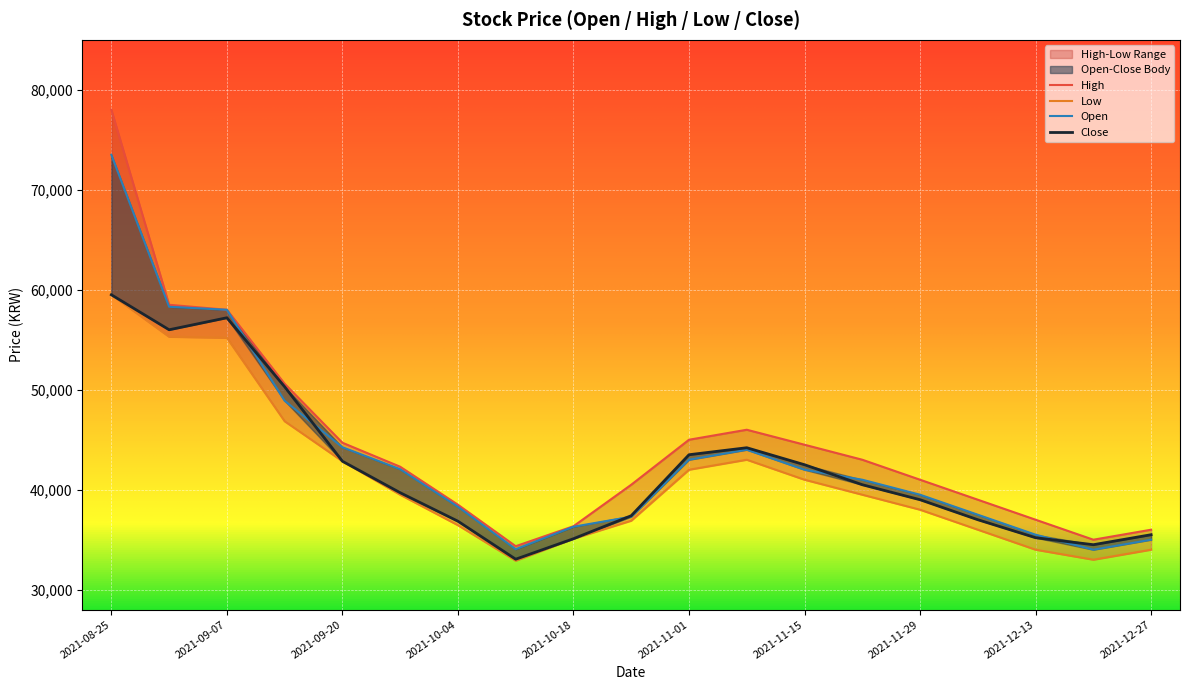

Reading left to right, extract all data points from this chart.

High: 2021-08-25=78000	2021-08-31=58500	2021-09-07=58000	2021-09-13=50600	2021-09-20=44700	2021-09-27=42300	2021-10-04=38500	2021-10-11=34350	2021-10-18=36350	2021-10-25=40500	2021-11-01=45000	2021-11-08=46000	2021-11-15=44500	2021-11-22=43000	2021-11-29=41000	2021-12-06=39000	2021-12-13=37000	2021-12-20=35000	2021-12-27=36000
Open: 2021-08-25=73500	2021-08-31=58300	2021-09-07=58000	2021-09-13=48900	2021-09-20=44250	2021-09-27=42050	2021-10-04=38300	2021-10-11=34050	2021-10-18=36300	2021-10-25=37300	2021-11-01=43000	2021-11-08=44000	2021-11-15=42000	2021-11-22=41000	2021-11-29=39500	2021-12-06=37500	2021-12-13=35500	2021-12-20=34000	2021-12-27=35000
Close: 2021-08-25=59500	2021-08-31=56000	2021-09-07=57200	2021-09-13=50300	2021-09-20=42850	2021-09-27=39700	2021-10-04=36850	2021-10-11=33050	2021-10-18=35100	2021-10-25=37400	2021-11-01=43500	2021-11-08=44200	2021-11-15=42500	2021-11-22=40500	2021-11-29=39000	2021-12-06=37000	2021-12-13=35200	2021-12-20=34500	2021-12-27=35500
Low: 2021-08-25=59500	2021-08-31=55300	2021-09-07=55200	2021-09-13=46850	2021-09-20=42850	2021-09-27=39500	2021-10-04=36450	2021-10-11=32900	2021-10-18=35100	2021-10-25=36900	2021-11-01=42000	2021-11-08=43000	2021-11-15=41000	2021-11-22=39500	2021-11-29=38000	2021-12-06=36000	2021-12-13=34000	2021-12-20=33000	2021-12-27=34000